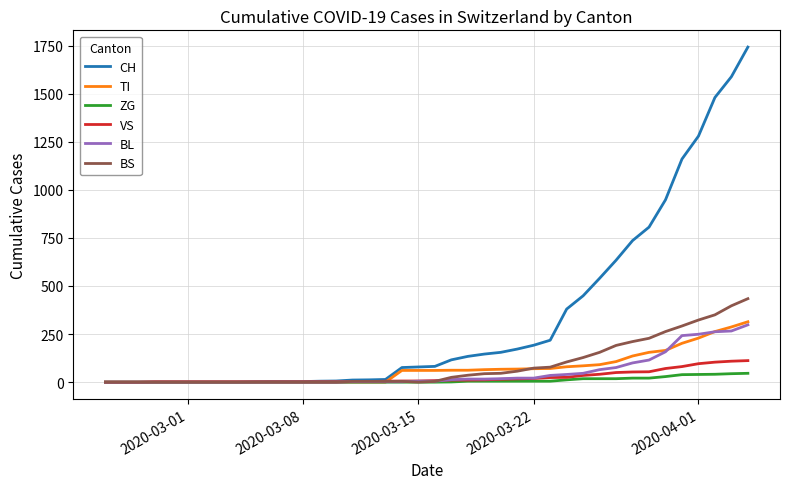

Which series has the largest range (max minus min)?

CH